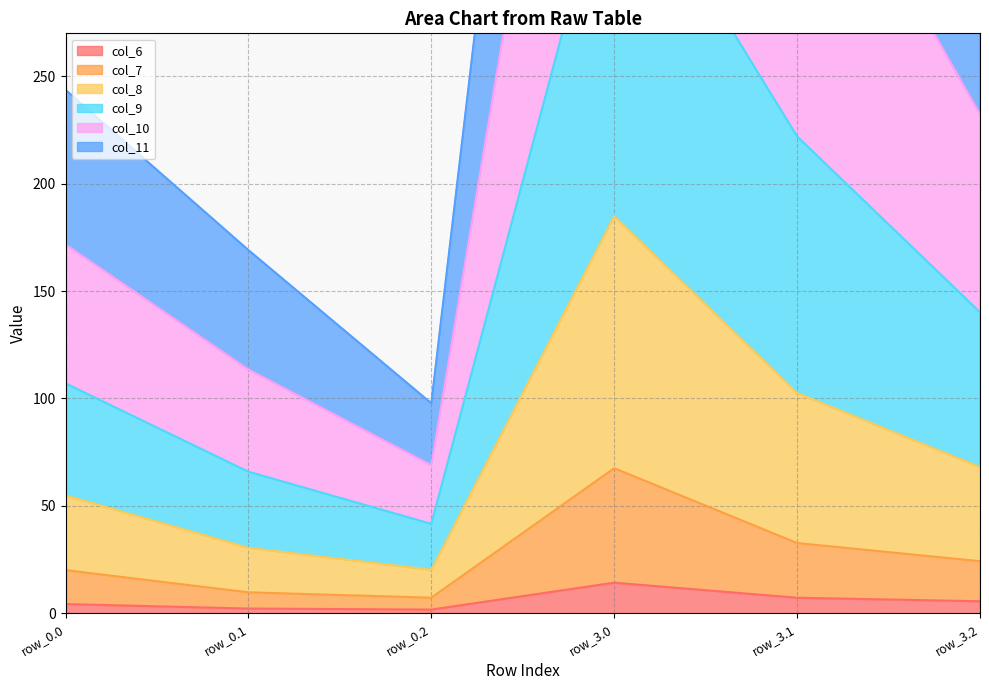

At which label does col_6 reach its peak?

row_3.0